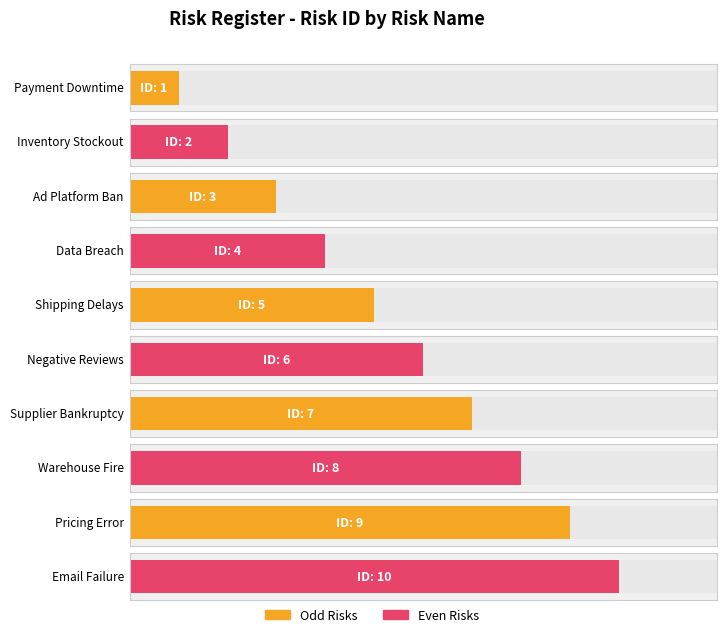

What is the change in value from Payment Downtime to Warehouse Fire?

+7